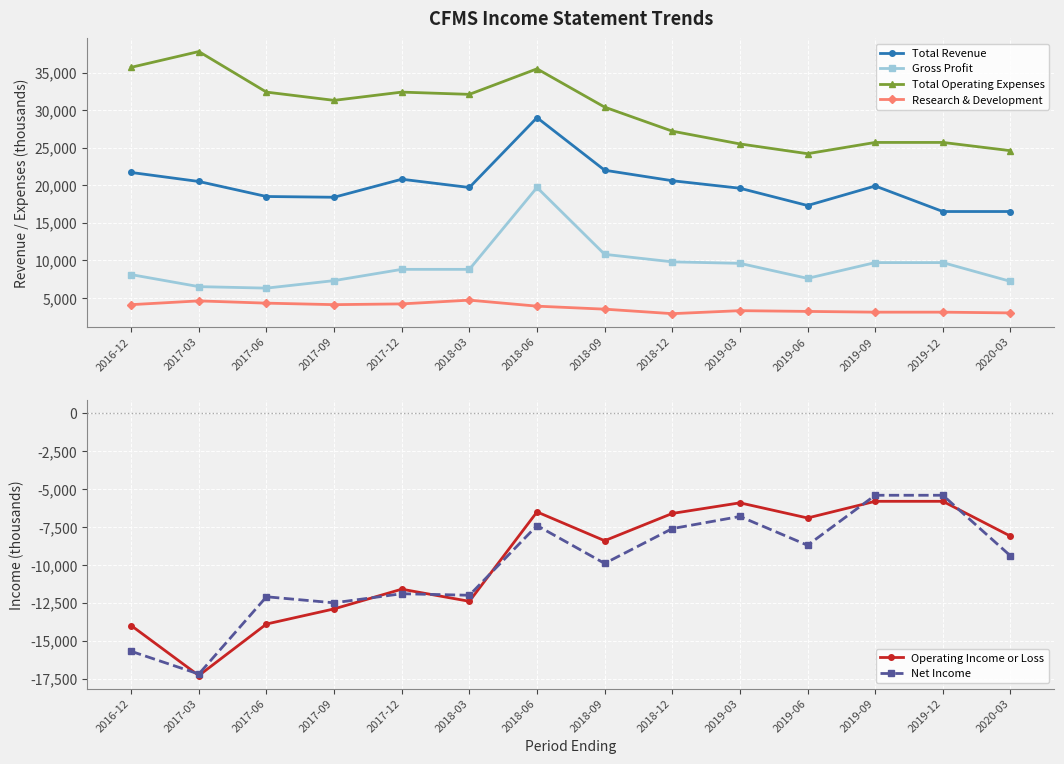

Which series has the largest total across all categories?

Total Operating Expenses